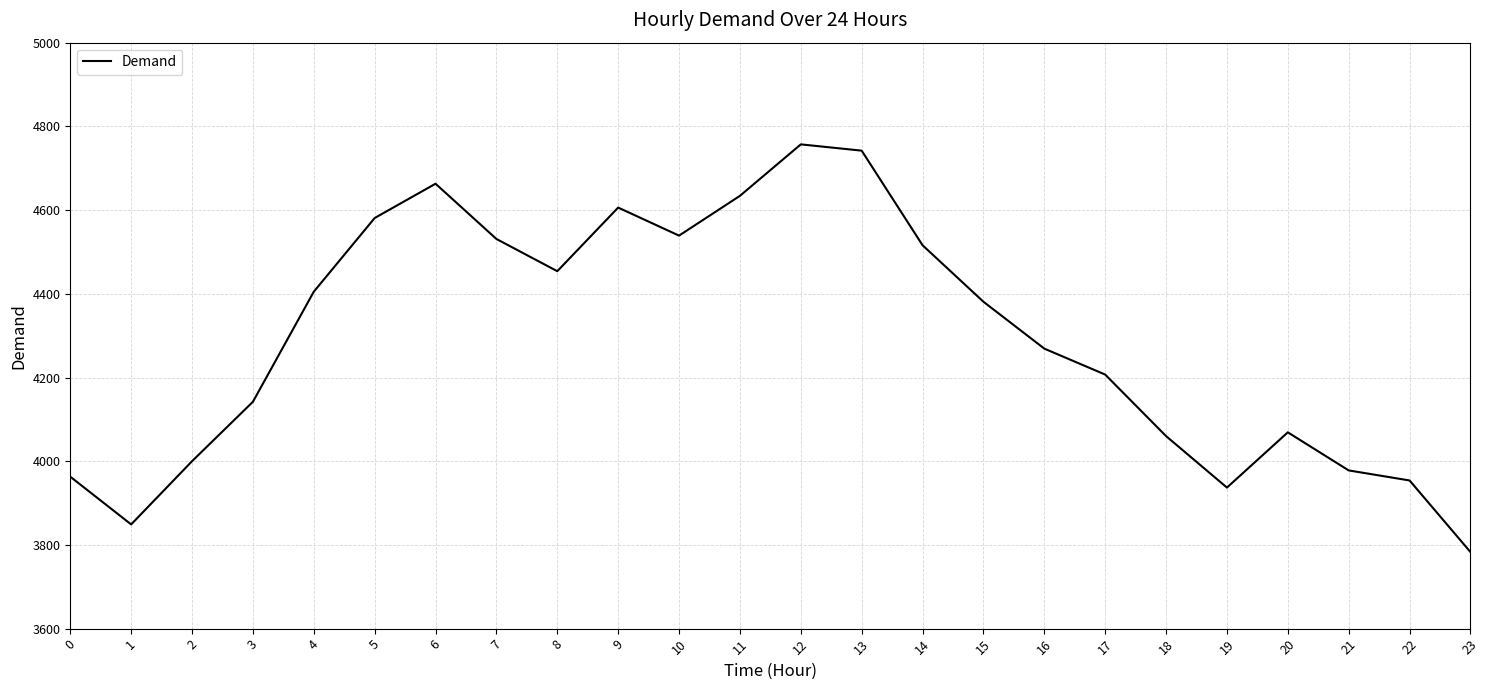

How many interior local valleys (lower than both neighbors) does the data have?

4